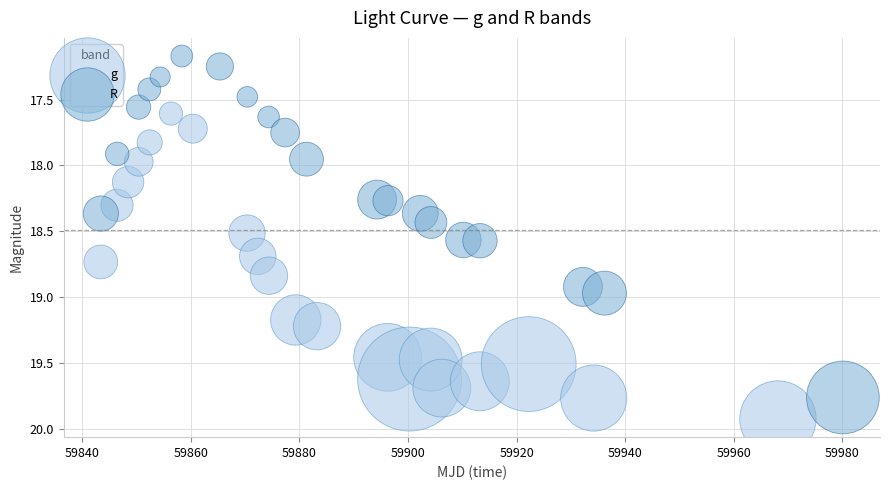

Which series contains the lowest Y value?

R